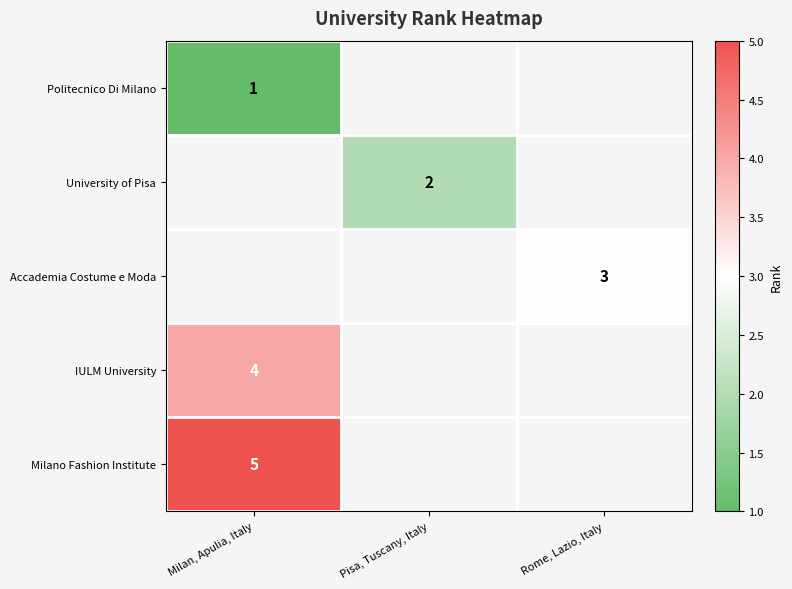

The value of Politecnico Di Milano at Milan, Apulia, Italy is 1. True or false?

True